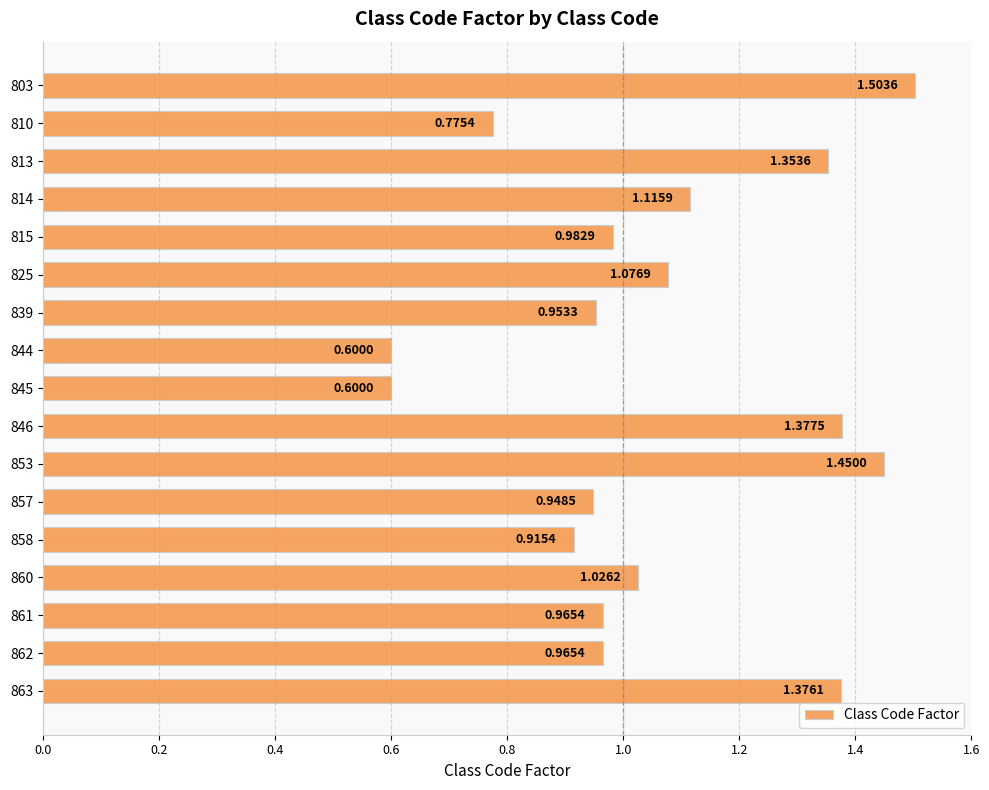

What is the sum of the values at 846 and 861?

2.3